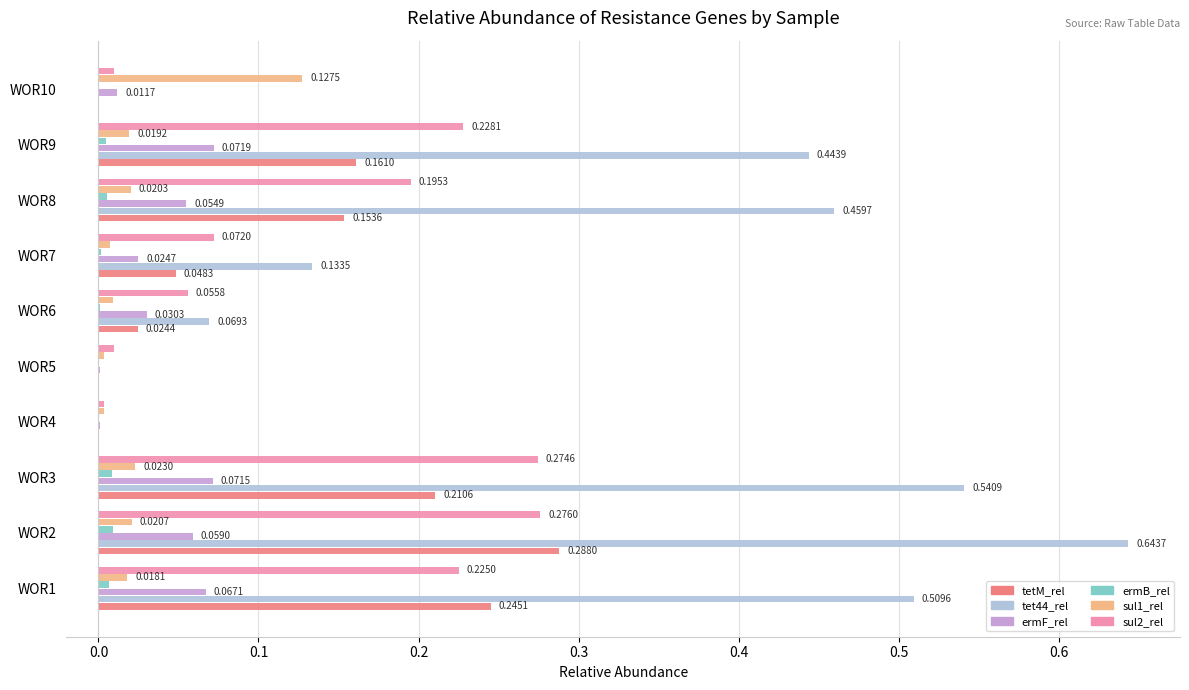

At which category is the sum across all series the highest?

WOR2